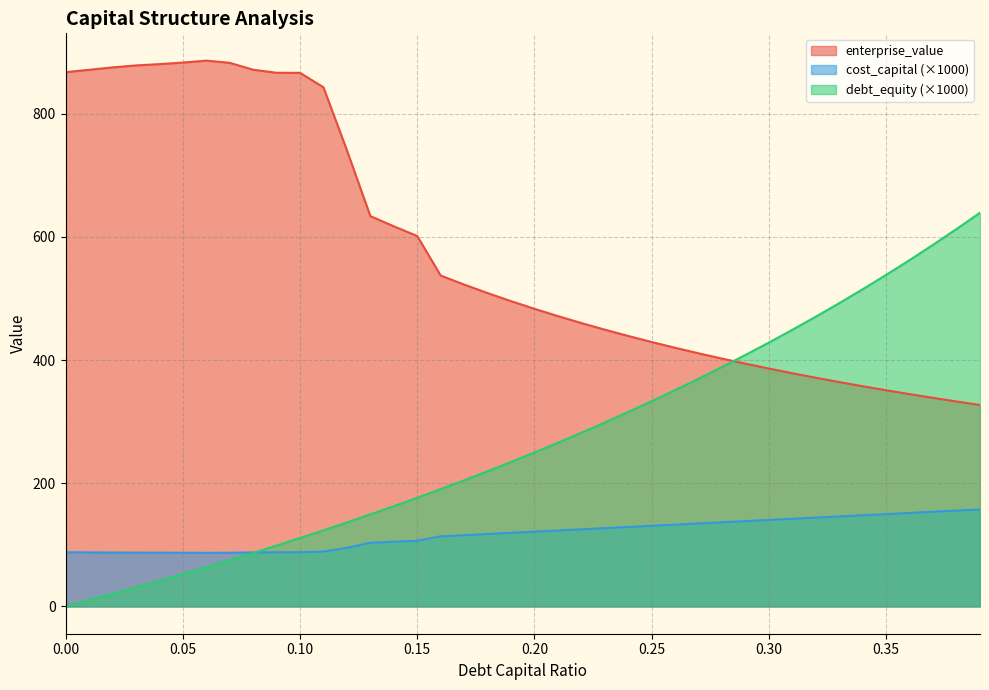

True or false: enterprise_value and cost_capital cross at least once.

False